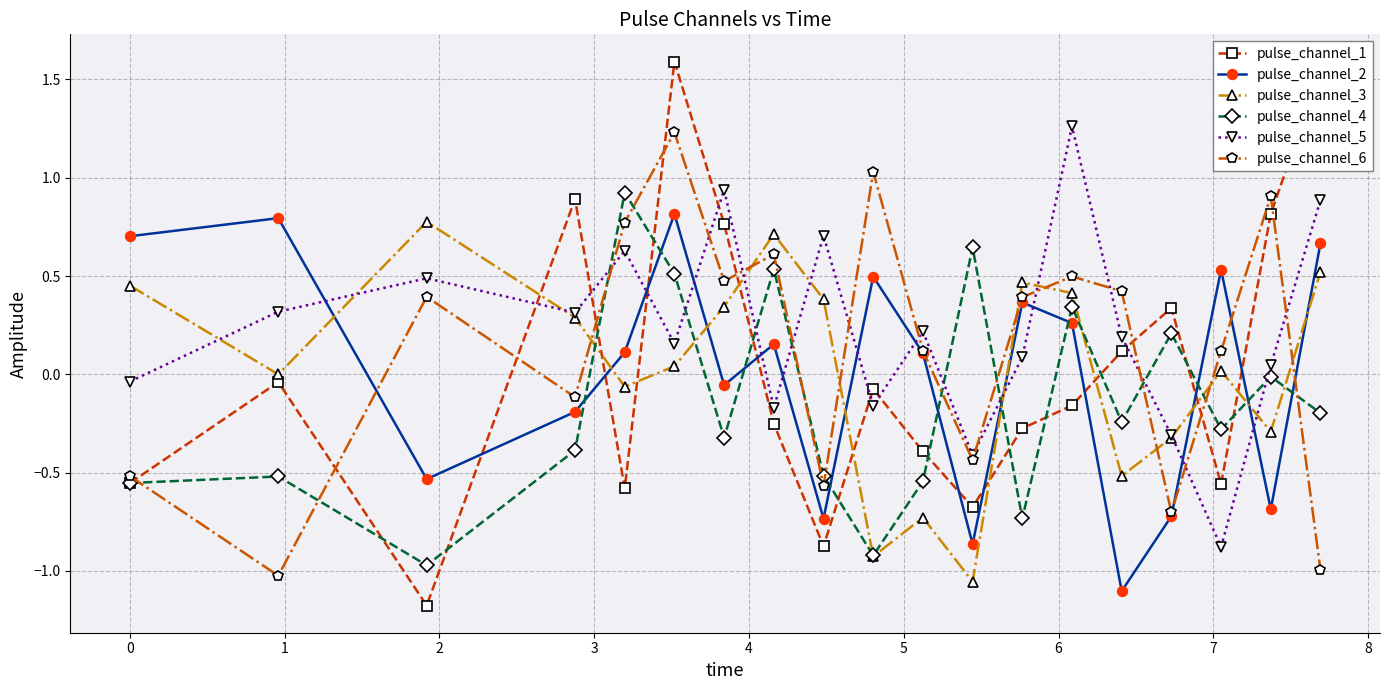

Does the chart display data point markers on the line(s)?

Yes